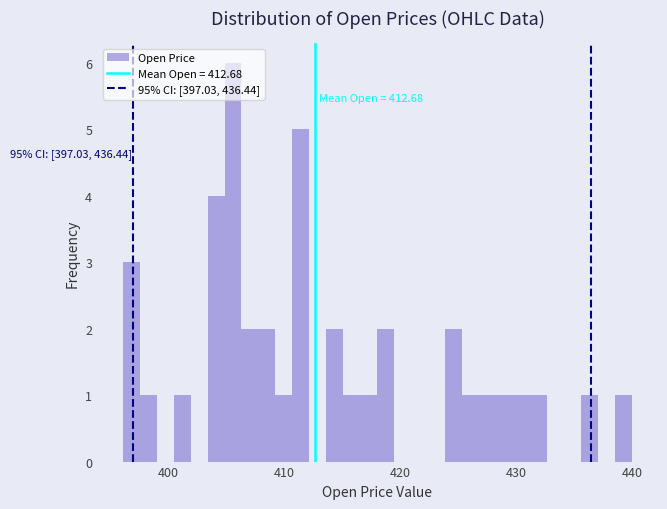

Around what value on the x-axis is the tallest bar? Give the approximate position of its centre, as read against the axis.

406